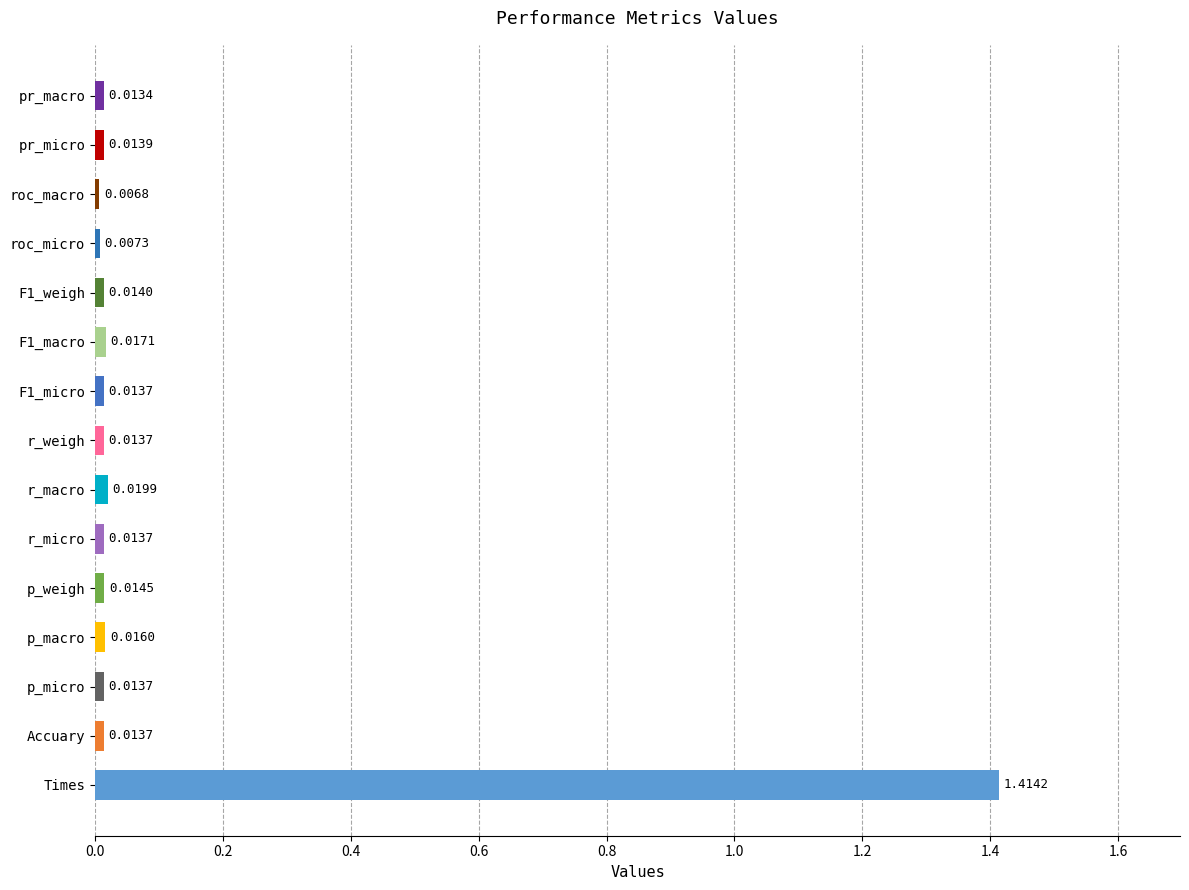

At which label is the value closest to 0?

roc_macro